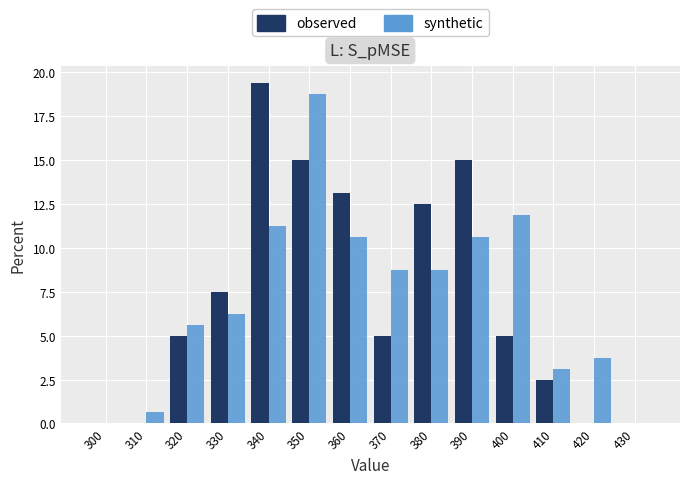

At which label does observed reach its peak?

340